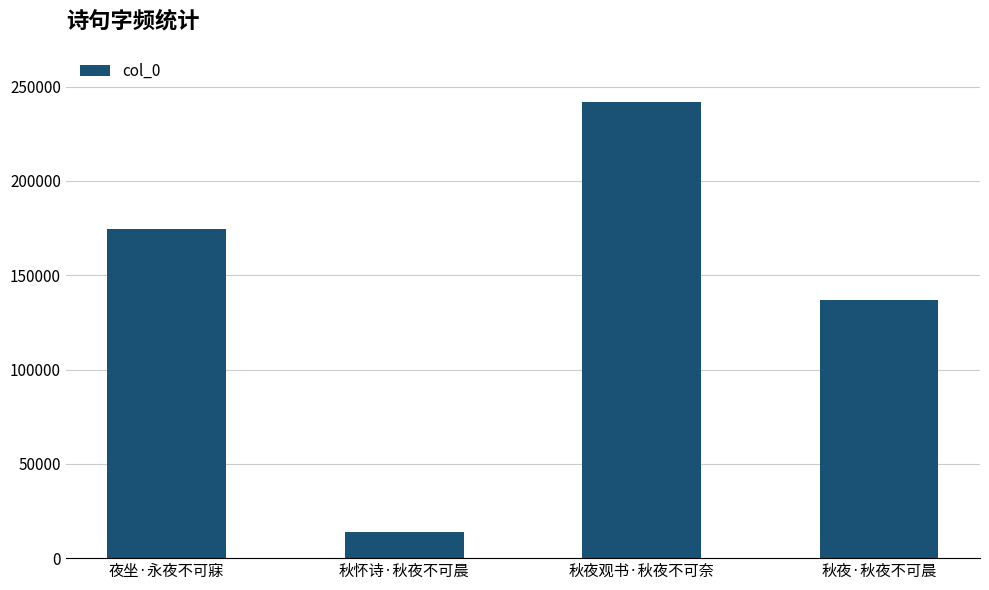

The chart shows a value of 241928 at 秋夜观书·秋夜不可奈. True or false?

True